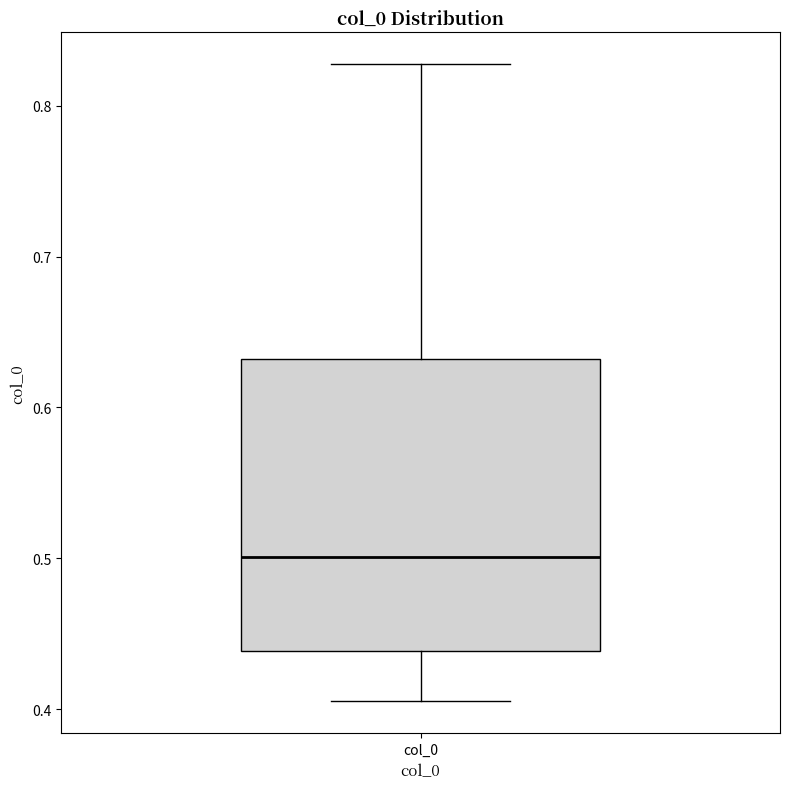

Where does the upper whisker of the box for col_0 end on the y-axis? The values are not printed on the chart, so give them approximately, as read against the axis.

0.83